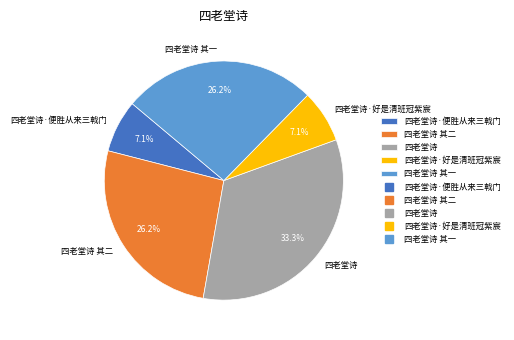

True or false: 四老堂诗·好是清班冠紫宸 accounts for 7% of the total.

True